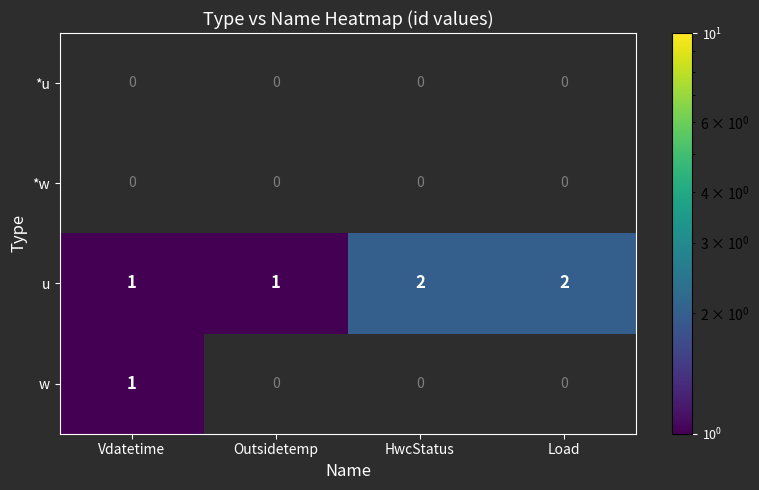

Which category has the lowest value across all series?

Vdatetime